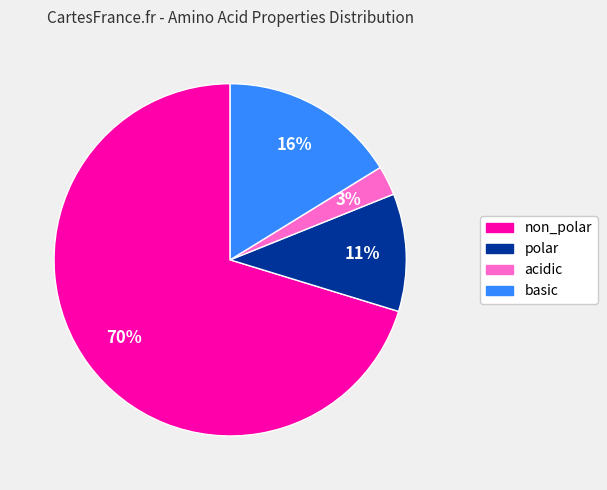

The acidic slice represents 10% of the pie. True or false?

False